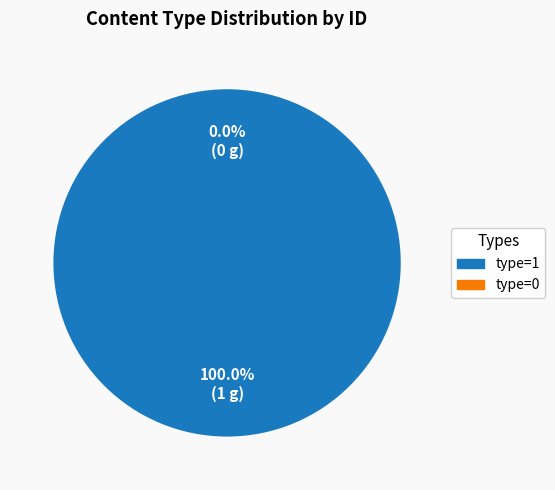

How many slices are in this pie chart?

2